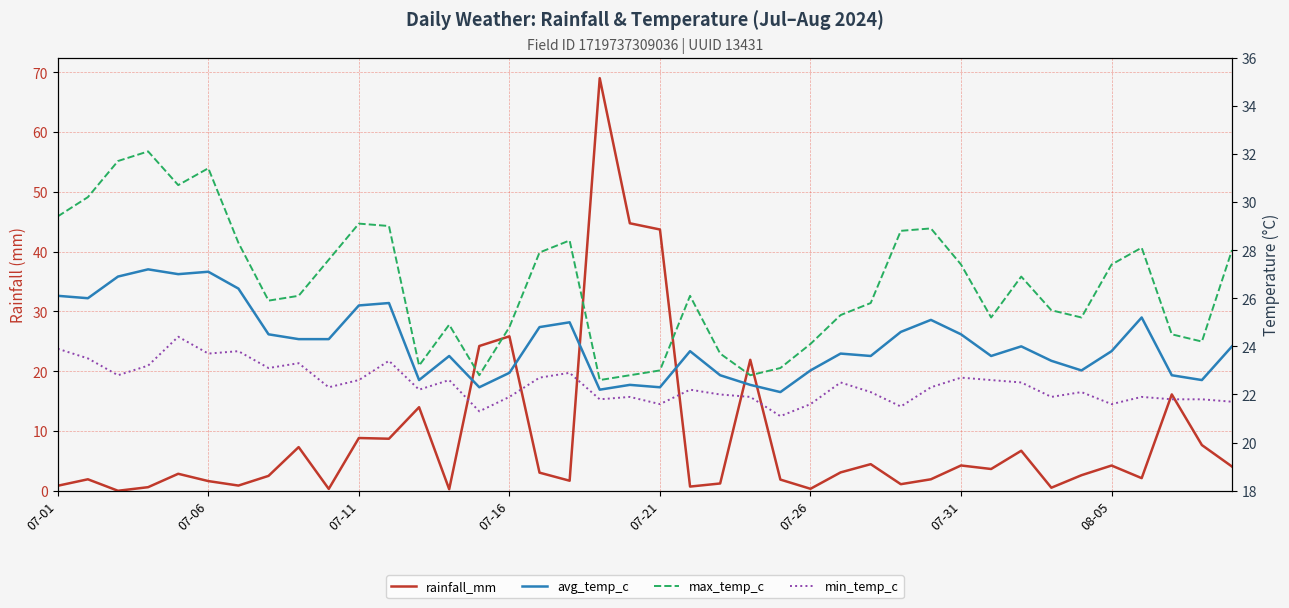

At how many categories does at least one series exceed 29?

10